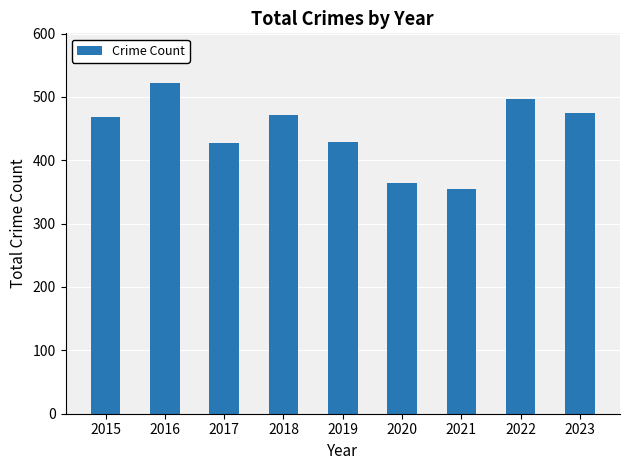

What is the value of the 1st bar from the left?

468